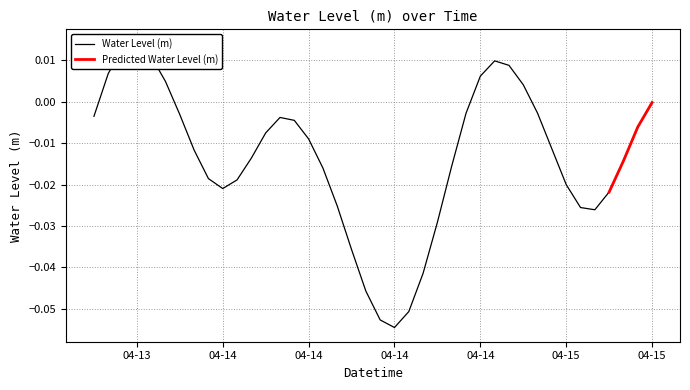

How many values are below 0?

31